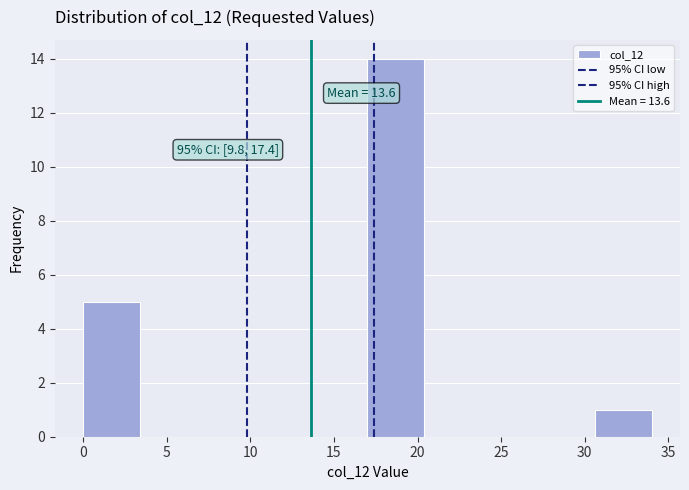

Over which range of the x-axis is the bar tallest?

17.0 to 20.4